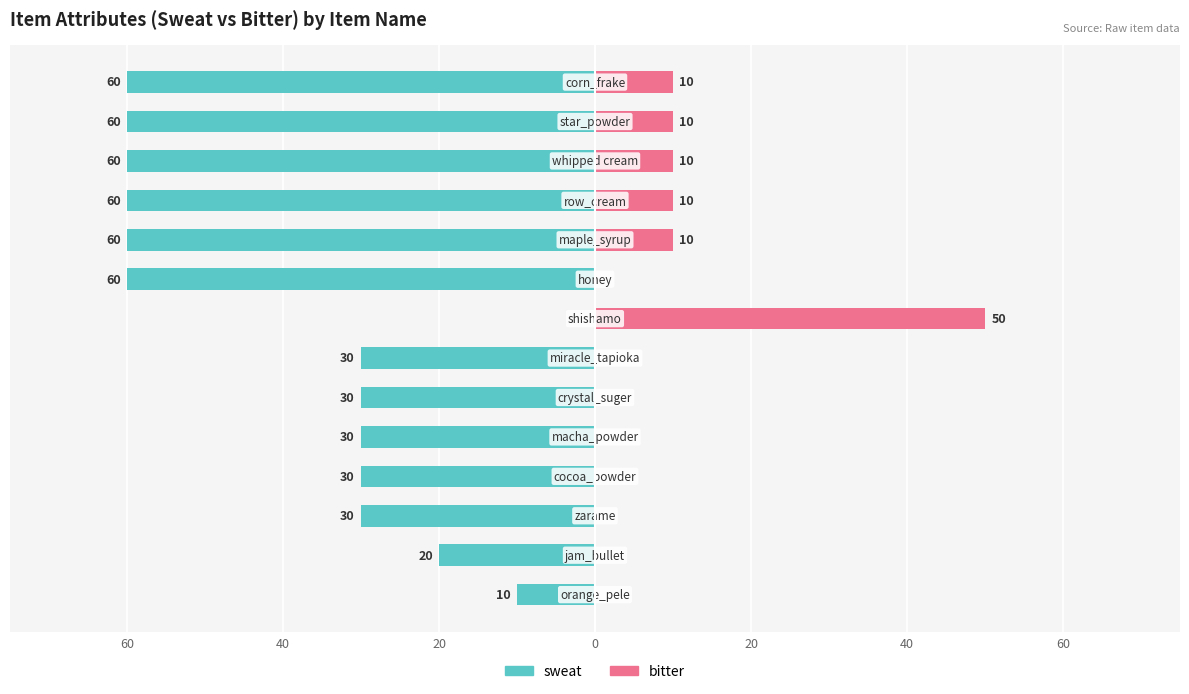

What is the value of the sweat bar at the 4th from the left?

-30